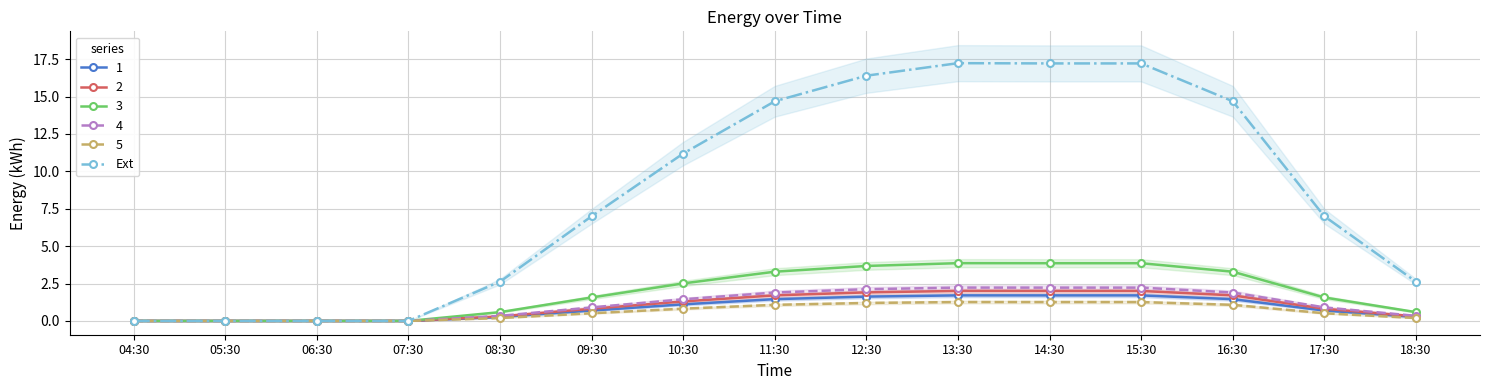

How many positive values are there?

11